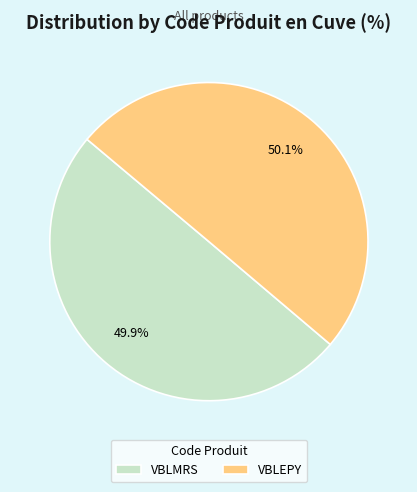

Count the number of slices in the pie.

2